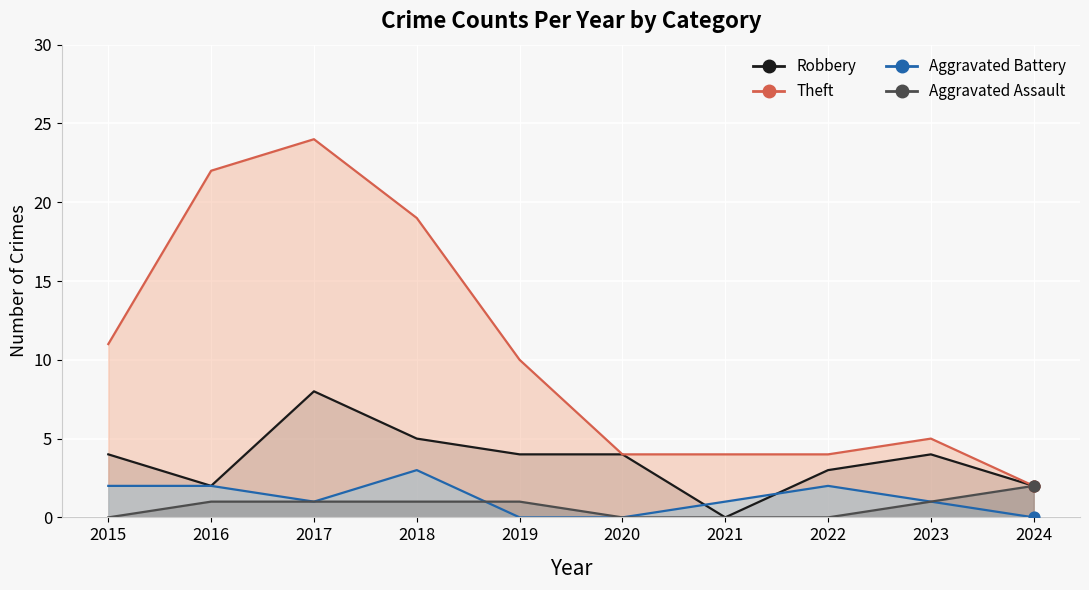

At how many categories does at least one series exceed 5?

5